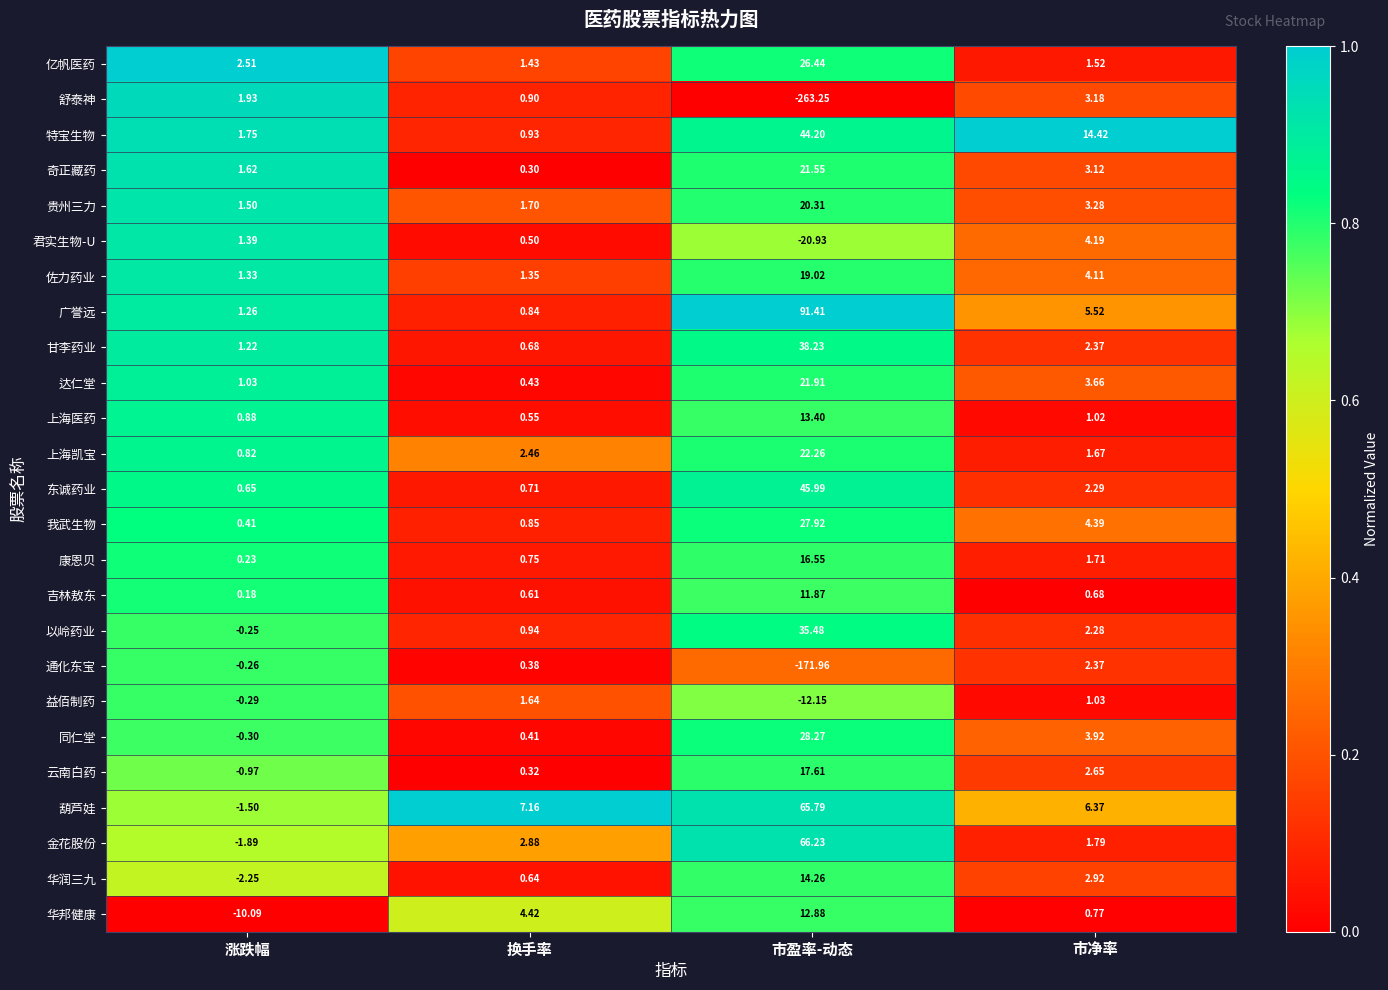

Between 市盈率-动态 and 市净率, which series saw the biggest shift?

舒泰神